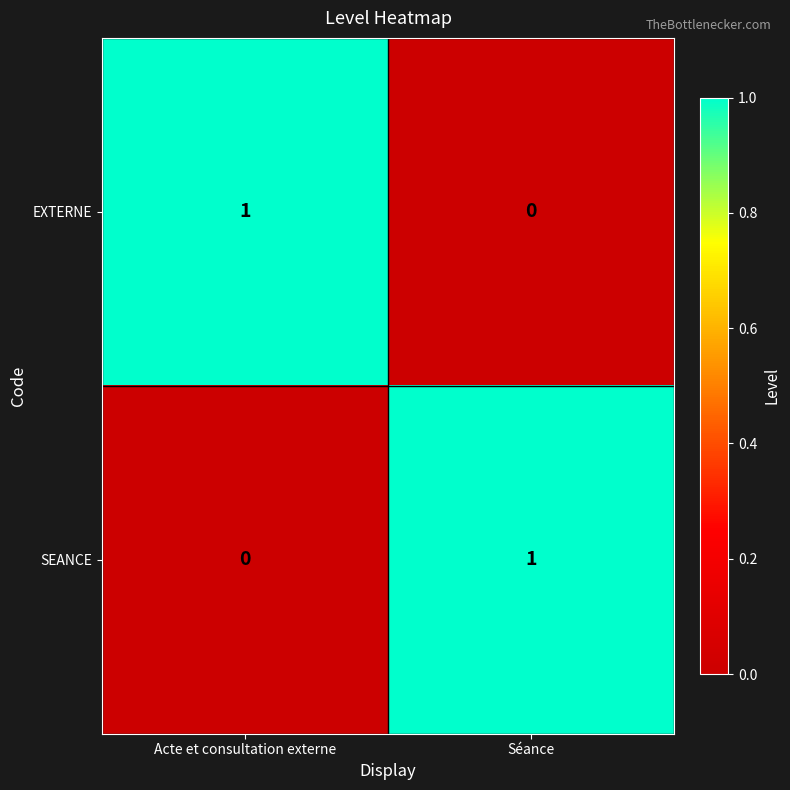

At Acte et consultation externe, list the series in order from smallest to largest.

SEANCE, EXTERNE